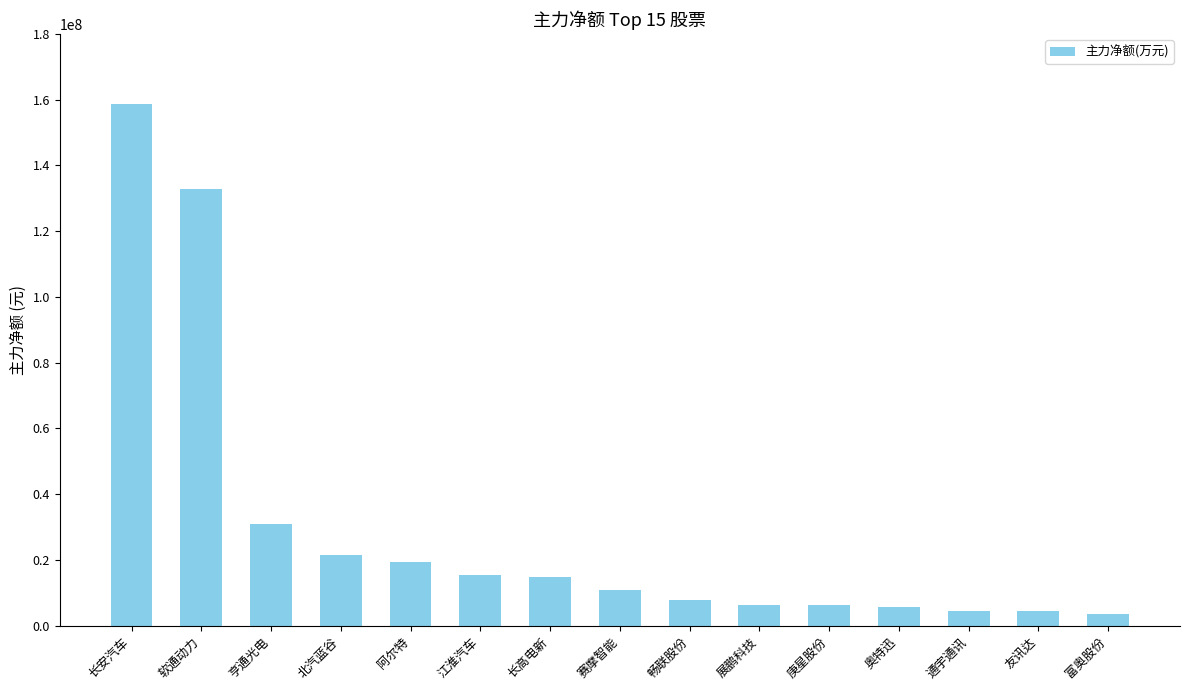

What is the label of the 7th bar from the left?

长高电新